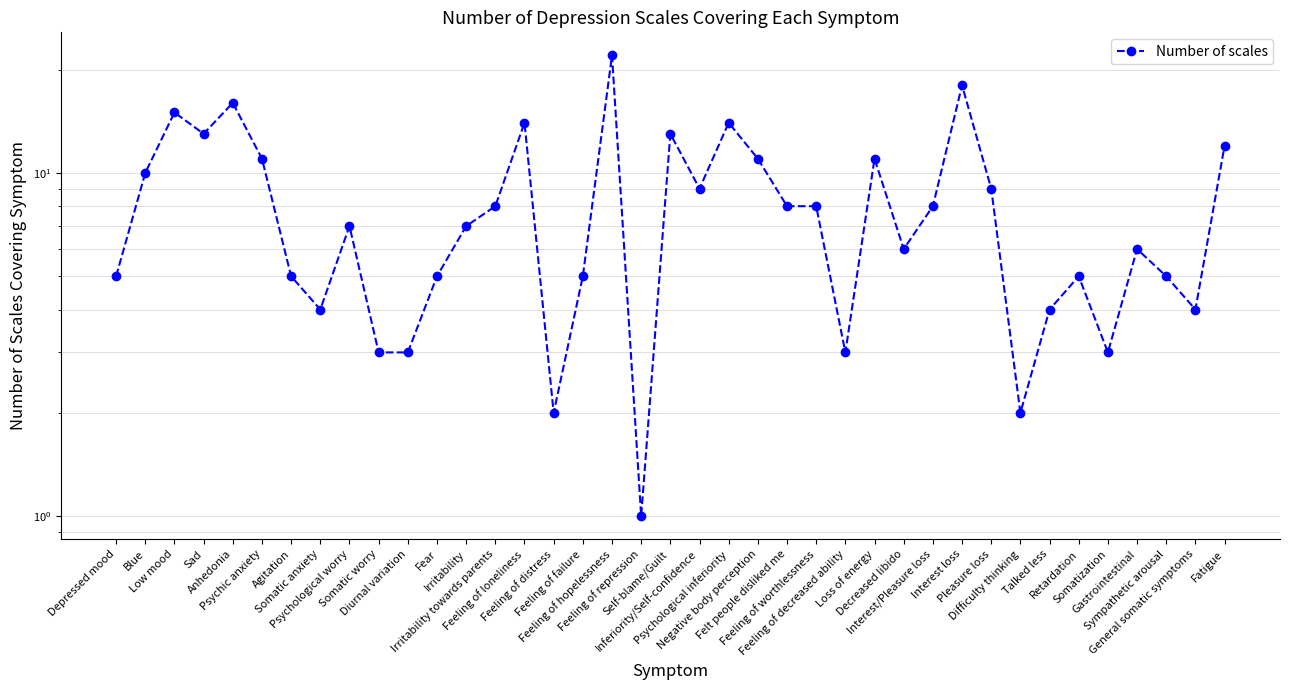

At which label does the data first exceed 7?

Blue